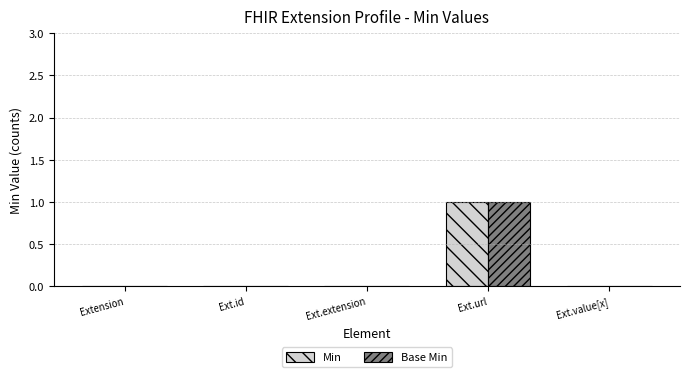

At which category does the chart reach its peak across all series?

Ext.url